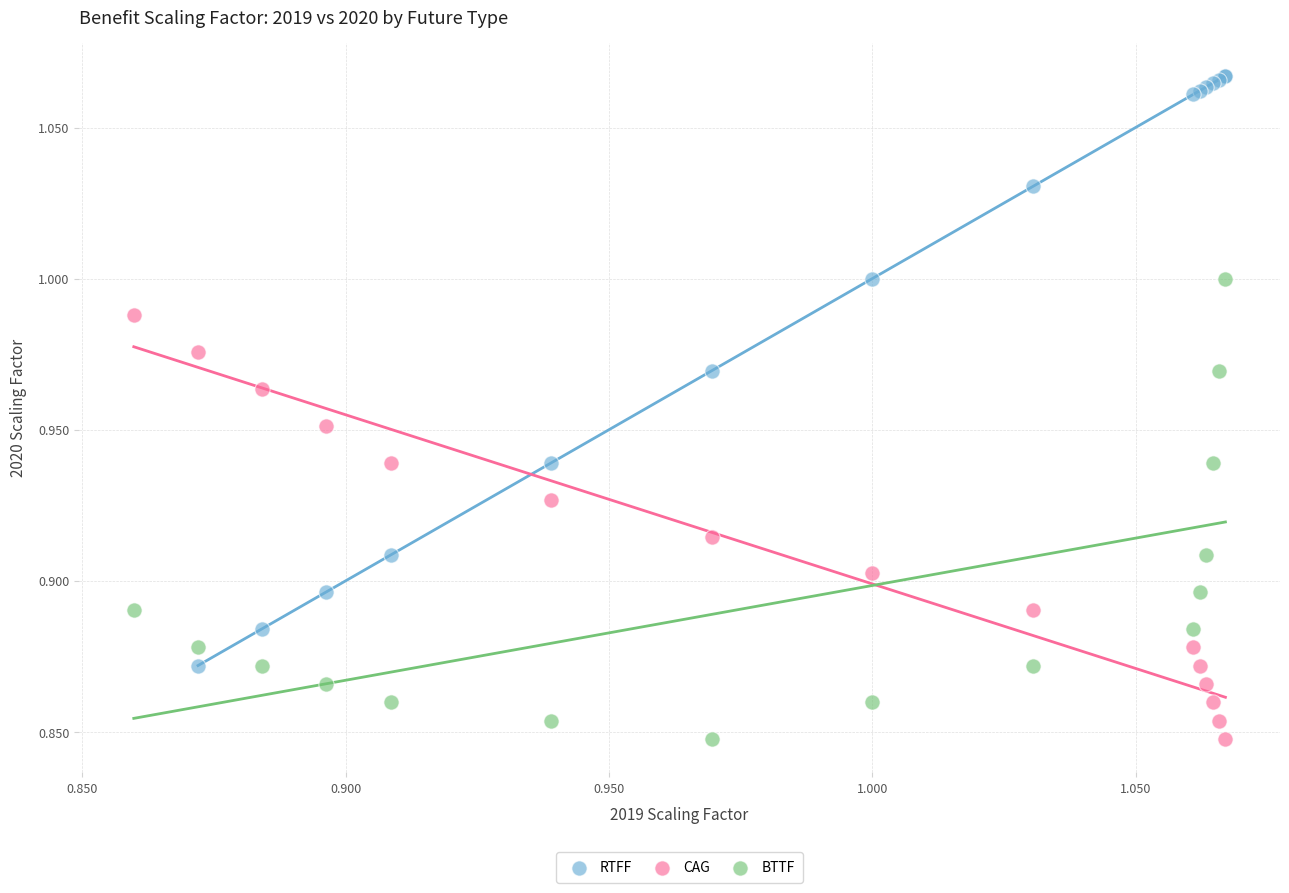

Which series has the largest Y range (max minus min)?

RTFF